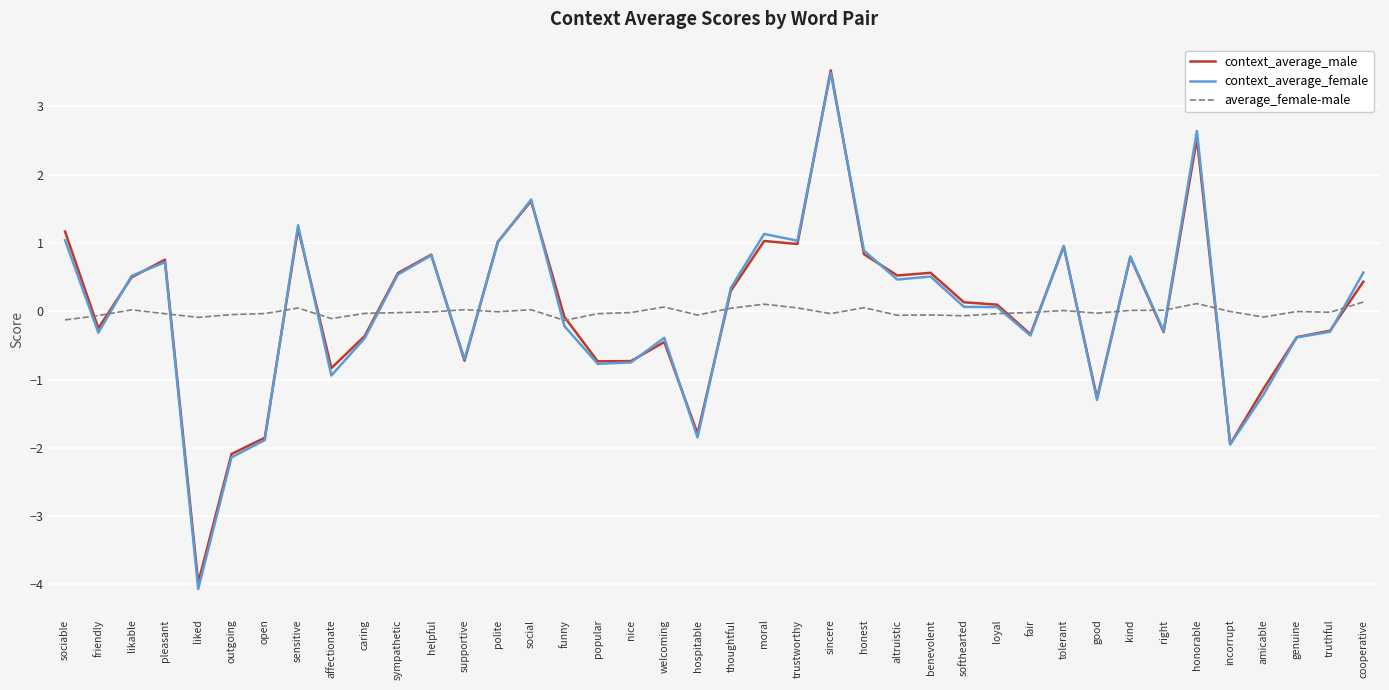

True or false: context_average_female has a value of -1.2 at nice.

False